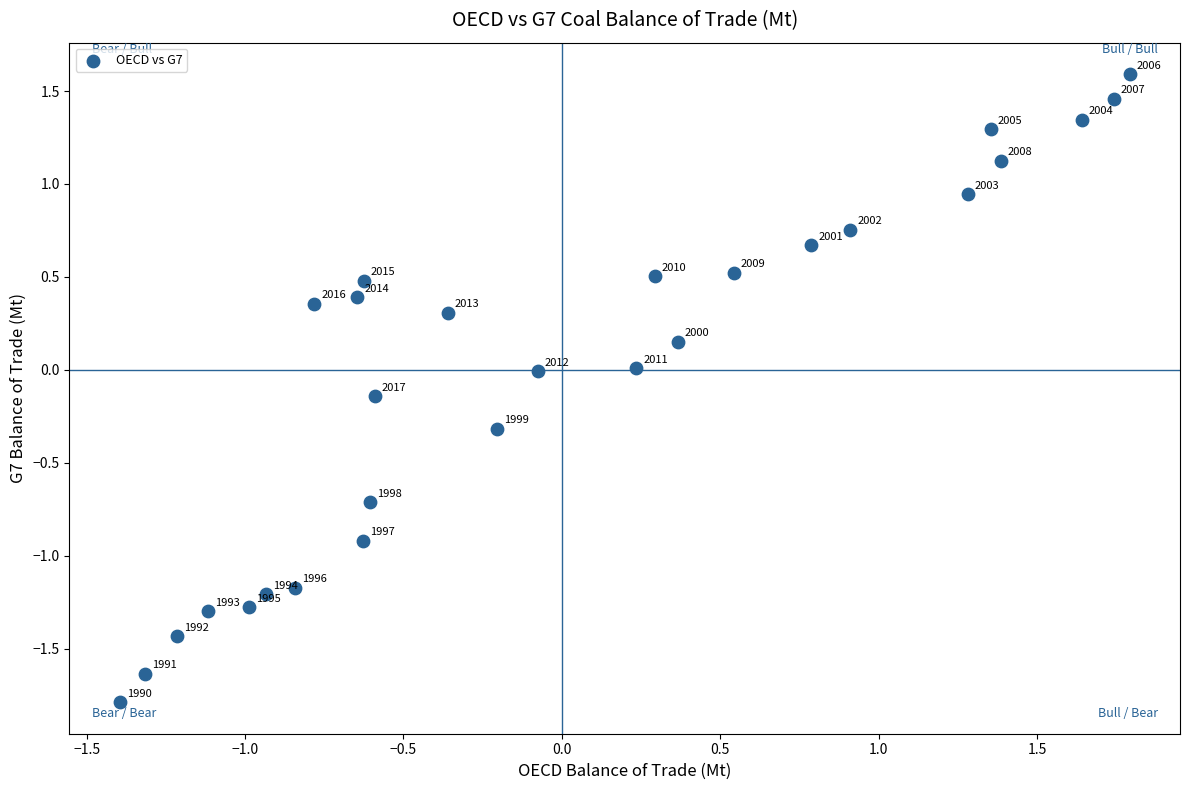

What is the range of Y values (max minus min)?

3.4